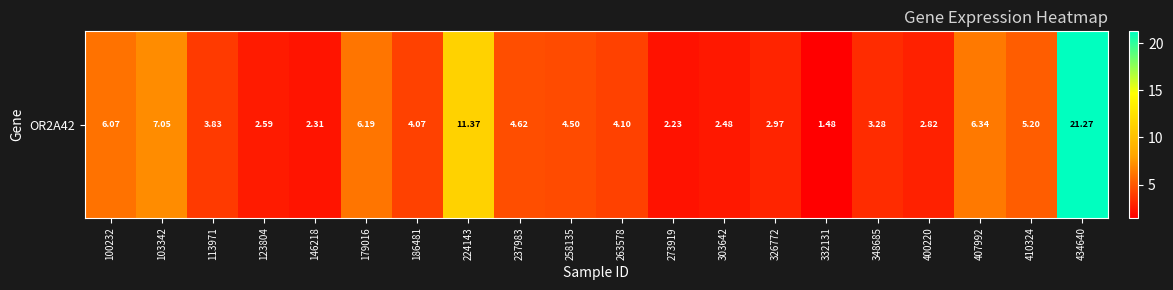

How many data points are above 4?

11